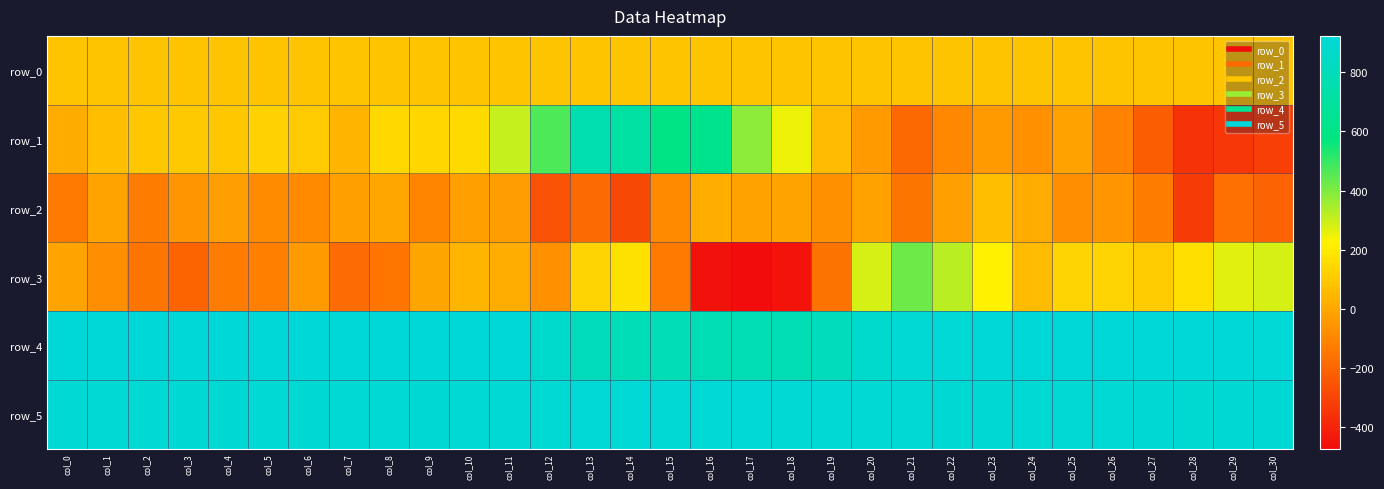

The value of row_4 at col_14 is 791.0. True or false?

True